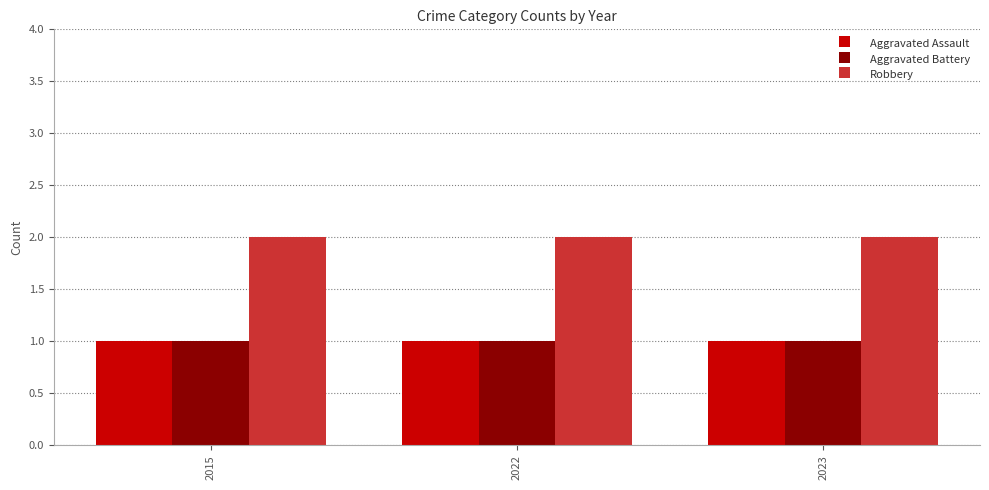

How many groups of bars are there?

3